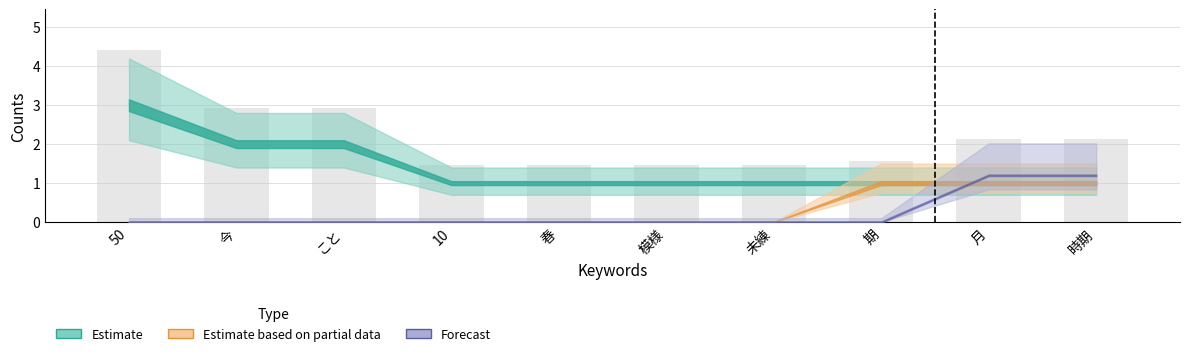

Between 期 and 模様, which is larger?

期